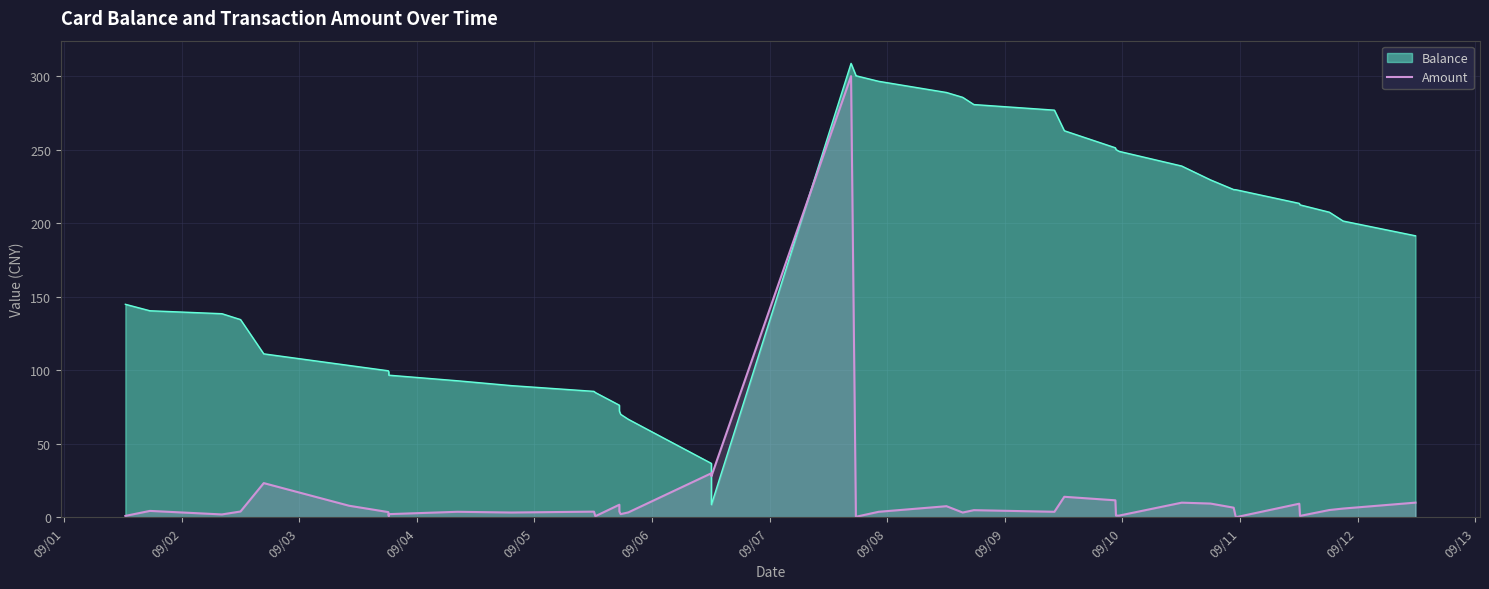

True or false: the data has more than 2 interior local peaks.

True